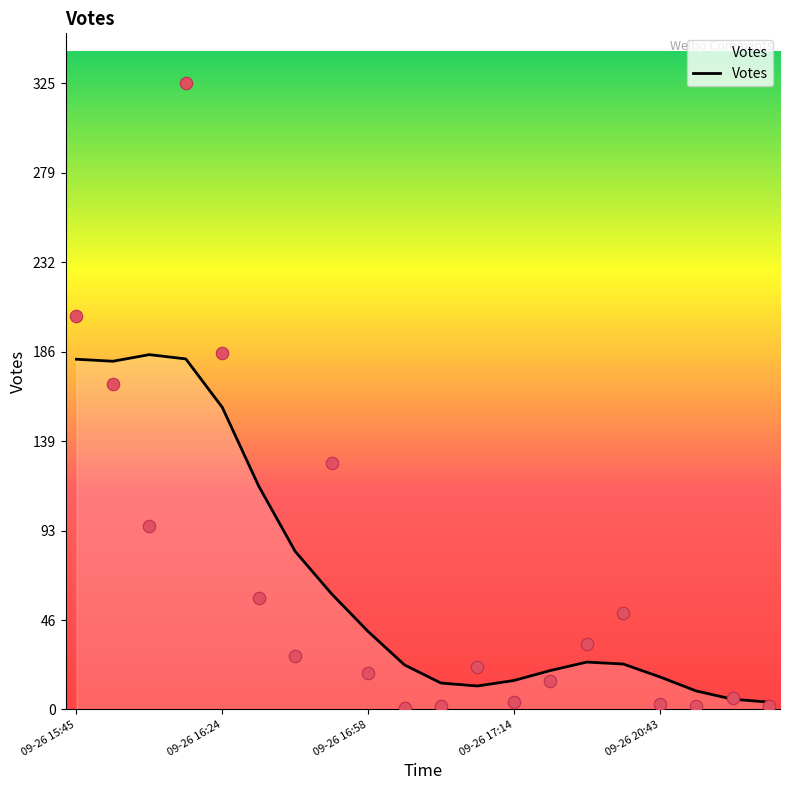

What is the change in value from 2019-09-26 20:44 to 2019-09-26 20:43?

-4